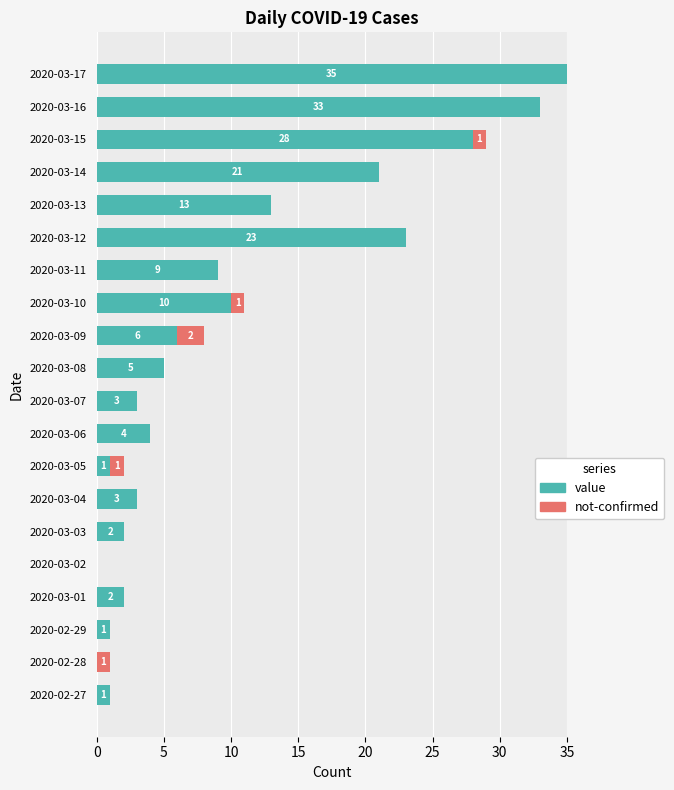

What is the highest value of the value series?

35